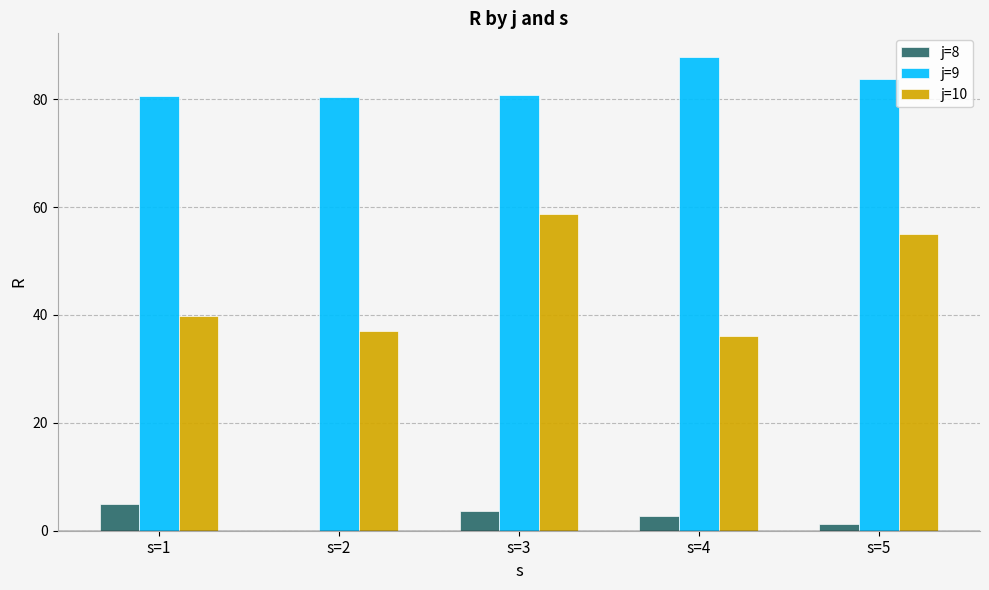

What value does the j=8 series have at s=5?

1.3